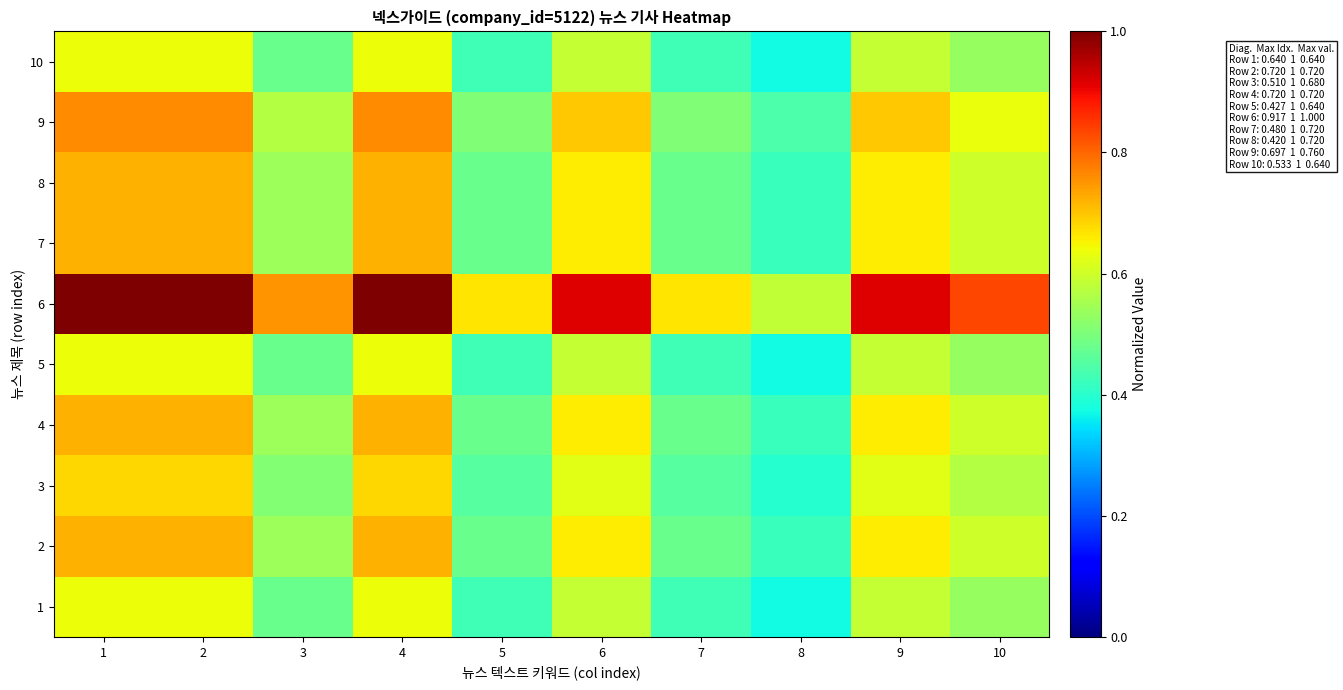

Reading left to right, what are all the values shown in this chart?

1: 1=0.6	2=0.6	3=0.5	4=0.6	5=0.4	6=0.6	7=0.4	8=0.4	9=0.6	10=0.5
2: 1=0.7	2=0.7	3=0.5	4=0.7	5=0.5	6=0.7	7=0.5	8=0.4	9=0.7	10=0.6
3: 1=0.7	2=0.7	3=0.5	4=0.7	5=0.5	6=0.6	7=0.5	8=0.4	9=0.6	10=0.6
4: 1=0.7	2=0.7	3=0.5	4=0.7	5=0.5	6=0.7	7=0.5	8=0.4	9=0.7	10=0.6
5: 1=0.6	2=0.6	3=0.5	4=0.6	5=0.4	6=0.6	7=0.4	8=0.4	9=0.6	10=0.5
6: 1=1.0	2=1.0	3=0.8	4=1.0	5=0.7	6=0.9	7=0.7	8=0.6	9=0.9	10=0.8
7: 1=0.7	2=0.7	3=0.5	4=0.7	5=0.5	6=0.7	7=0.5	8=0.4	9=0.7	10=0.6
8: 1=0.7	2=0.7	3=0.5	4=0.7	5=0.5	6=0.7	7=0.5	8=0.4	9=0.7	10=0.6
9: 1=0.8	2=0.8	3=0.6	4=0.8	5=0.5	6=0.7	7=0.5	8=0.4	9=0.7	10=0.6
10: 1=0.6	2=0.6	3=0.5	4=0.6	5=0.4	6=0.6	7=0.4	8=0.4	9=0.6	10=0.5